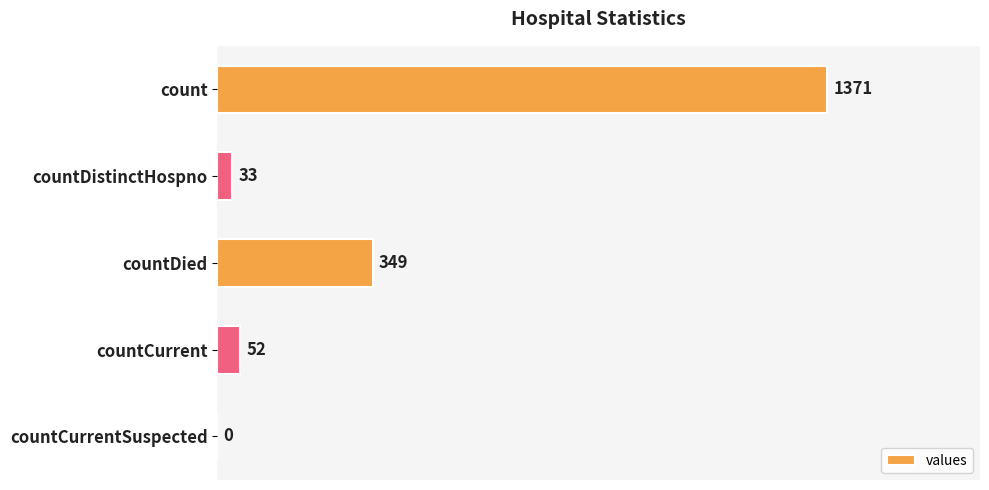

The chart shows a value of 33 at countDistinctHospno. True or false?

True